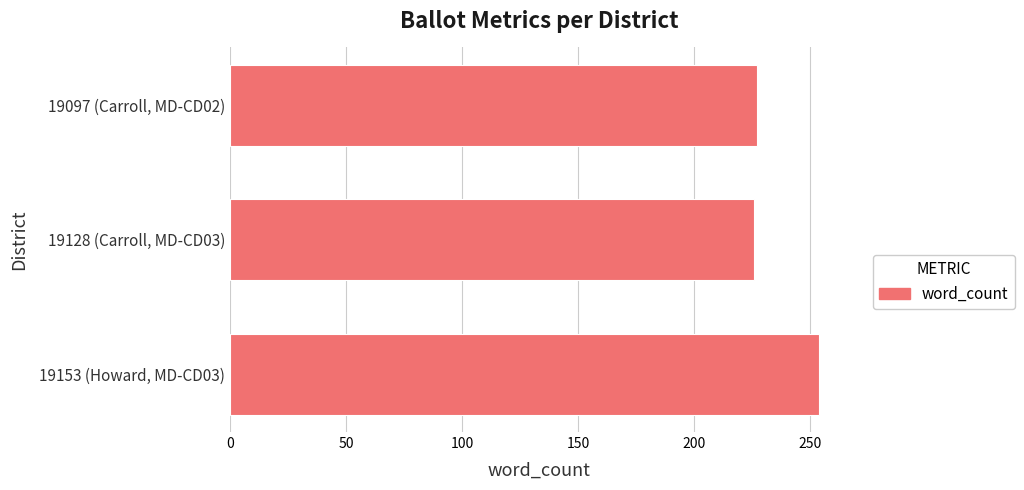

Between 19128 (Carroll, MD-CD03) and 19153 (Howard, MD-CD03), which is larger?

19153 (Howard, MD-CD03)